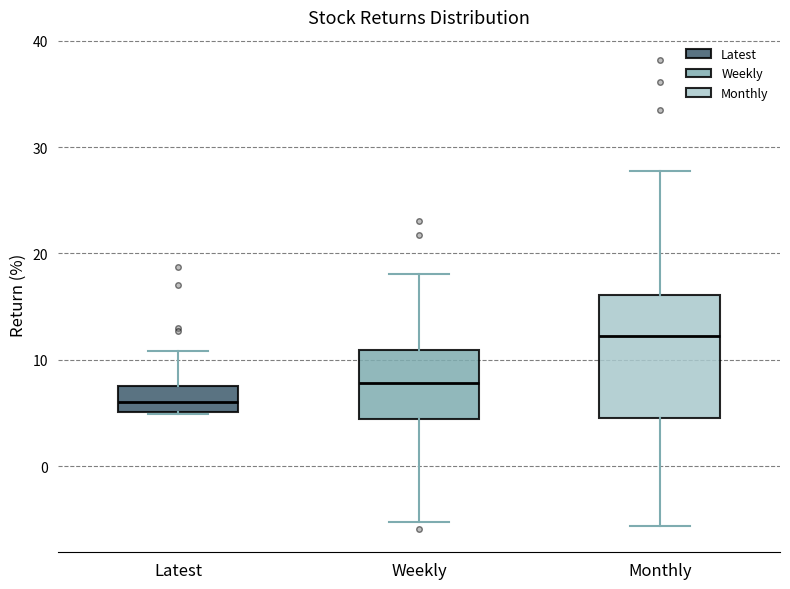

Which box's median line is the highest?

Monthly